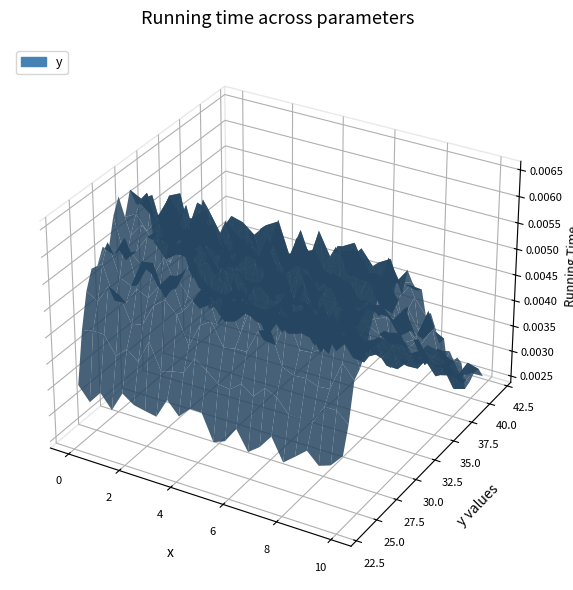

Reading left to right, list all the values displayed in this chart.

x: 23.2	23.5	23.5	24.3	25.1	26.2	27.4	28.1	29.3	30.6	31.5	32.0	32.6	33.2	33.6	34.2	35.4	35.6	36.2	36.2	36.9	37.9	39.1	41.7
y: 3.8	4.1	4.2	5.3	5.9	6.0	6.1	6.4	6.6	6.4	6.1	5.9	5.6	5.5	5.2	5.0	4.7	4.5	4.3	4.0	3.9	3.6	3.0	2.9